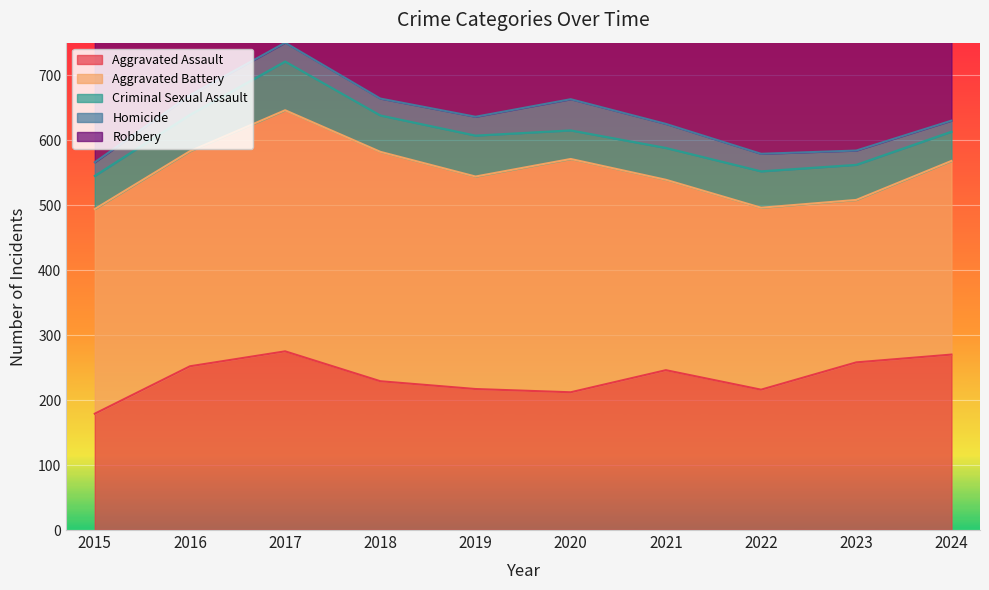

How many interior local valleys does the Robbery series have?

2